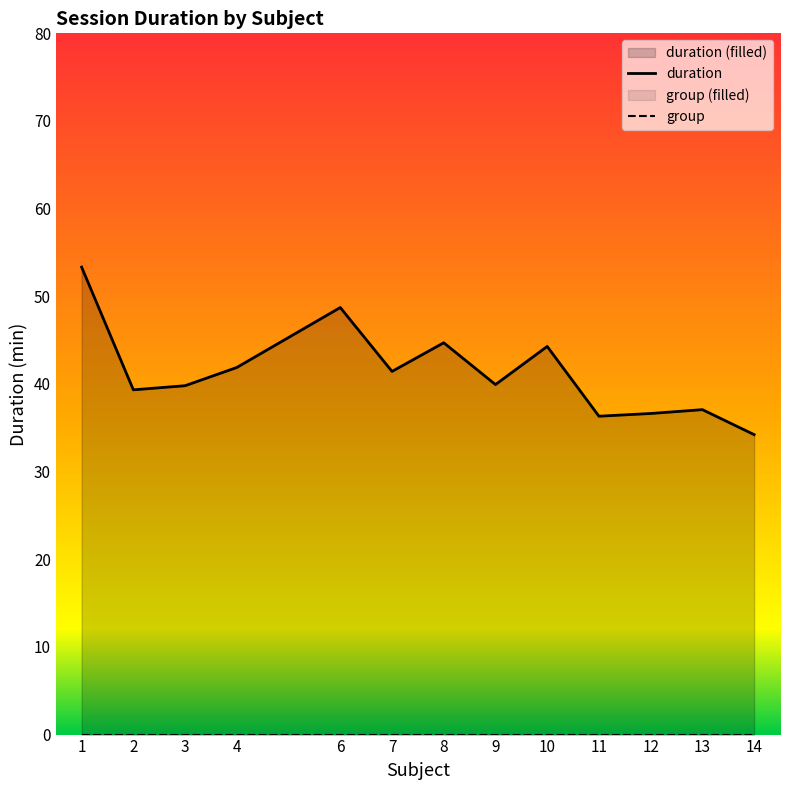

True or false: subject and group intersect in this chart.

False